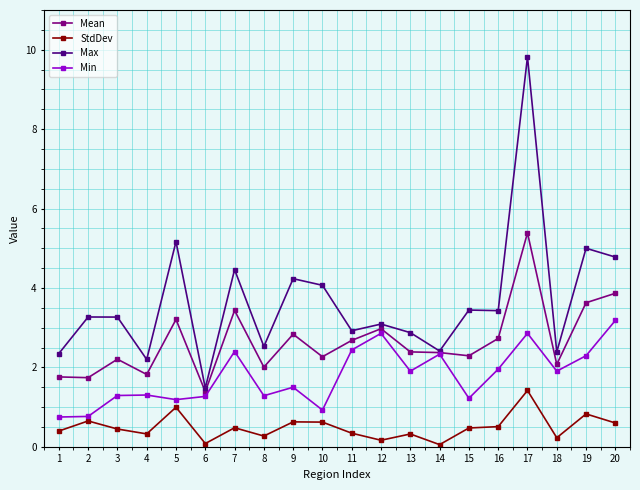

Rank the series by their maximum value, from highest to lowest.

Max, Mean, Min, StdDev